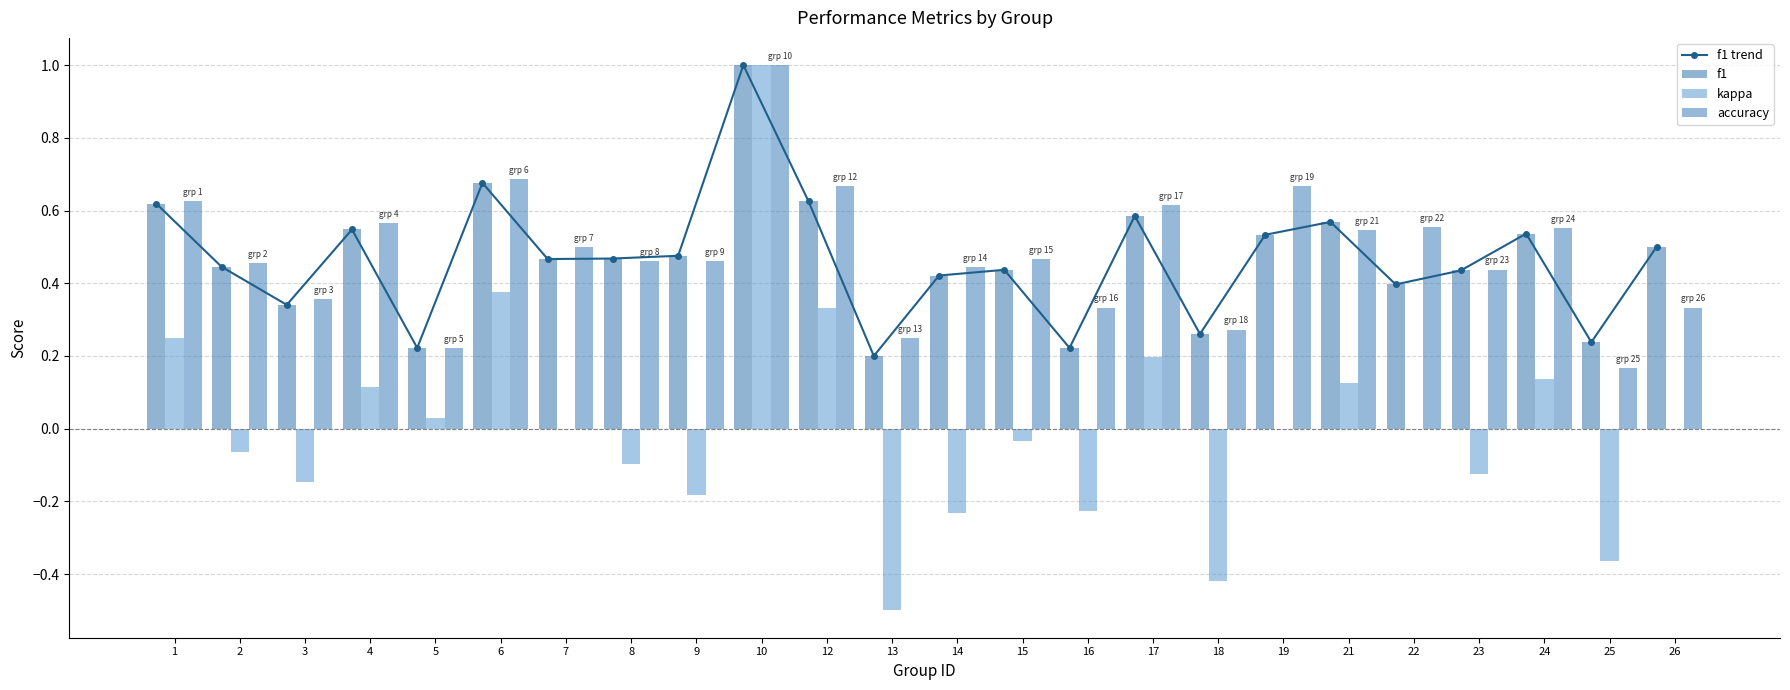

Are the bars horizontal?

No